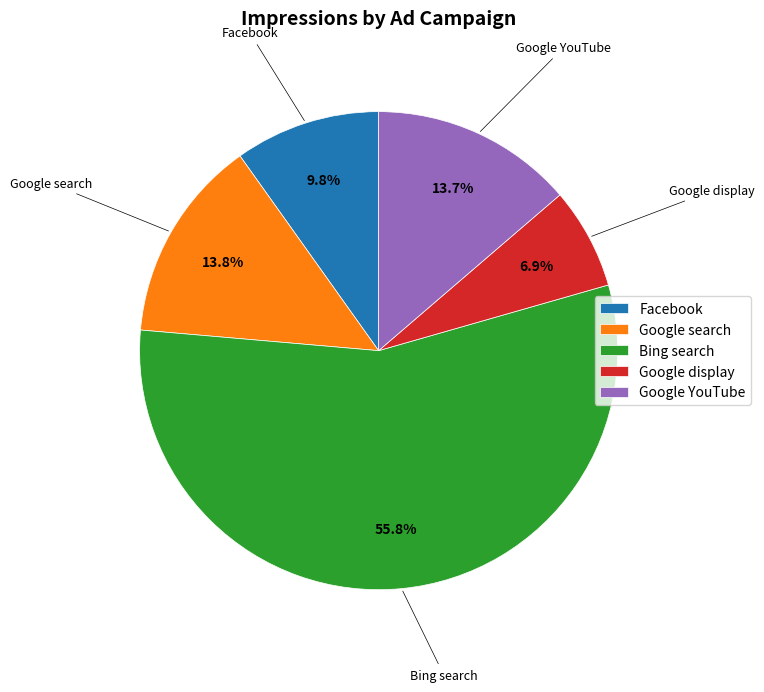

Which category accounts for the majority?

Bing search